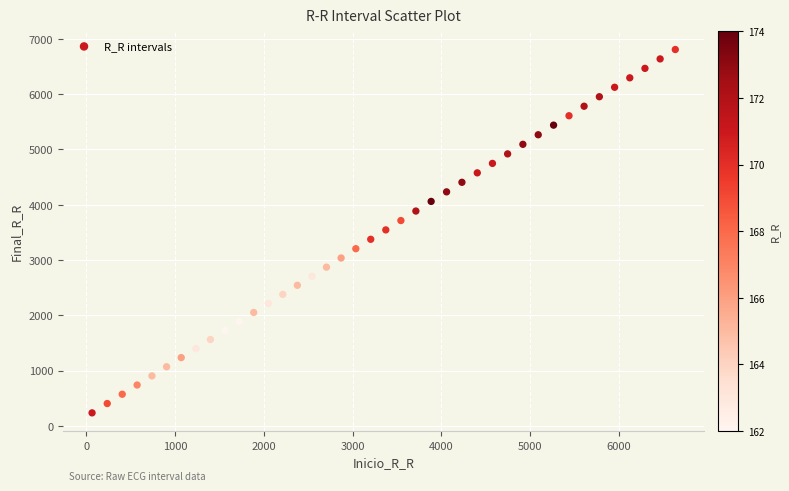

What is the range of Y values (max minus min)?

6573